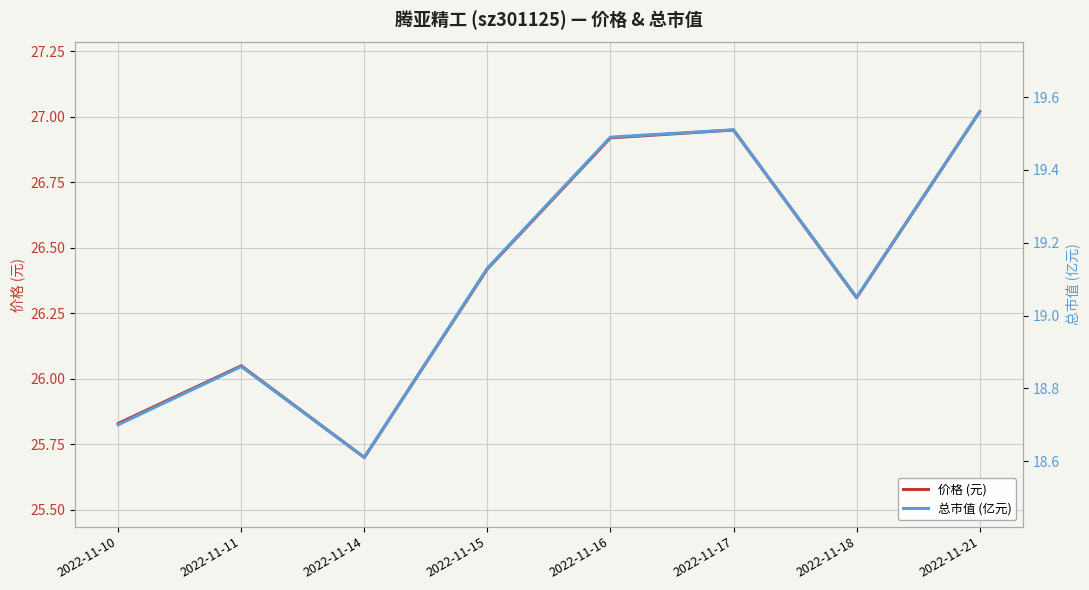

What is the average value of the 总市值 (亿元) series?

19.1